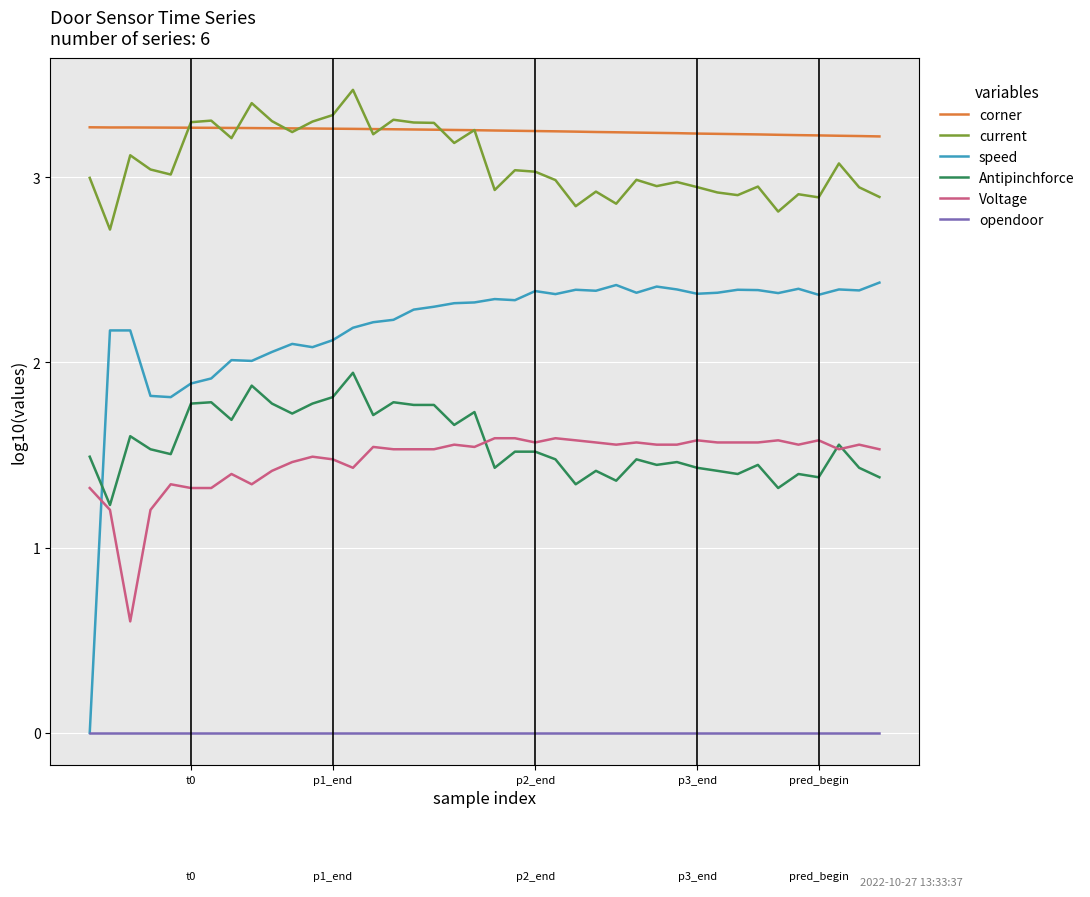

Which series has the largest range (max minus min)?

speed